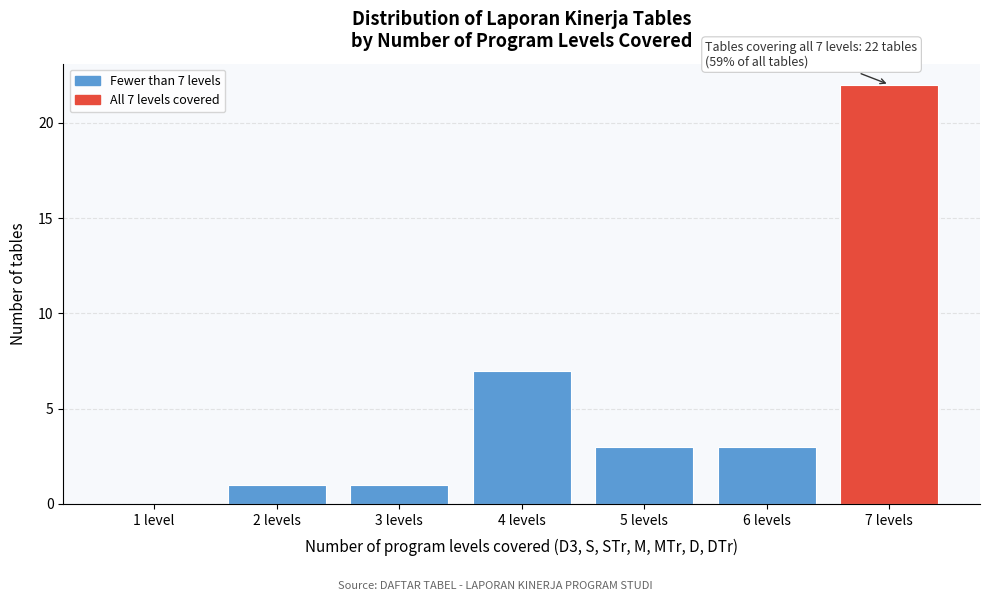

Reading left to right, transcribe all the data shown in this chart.

1 level=0	2 levels=1	3 levels=1	4 levels=7	5 levels=3	6 levels=3	7 levels=22